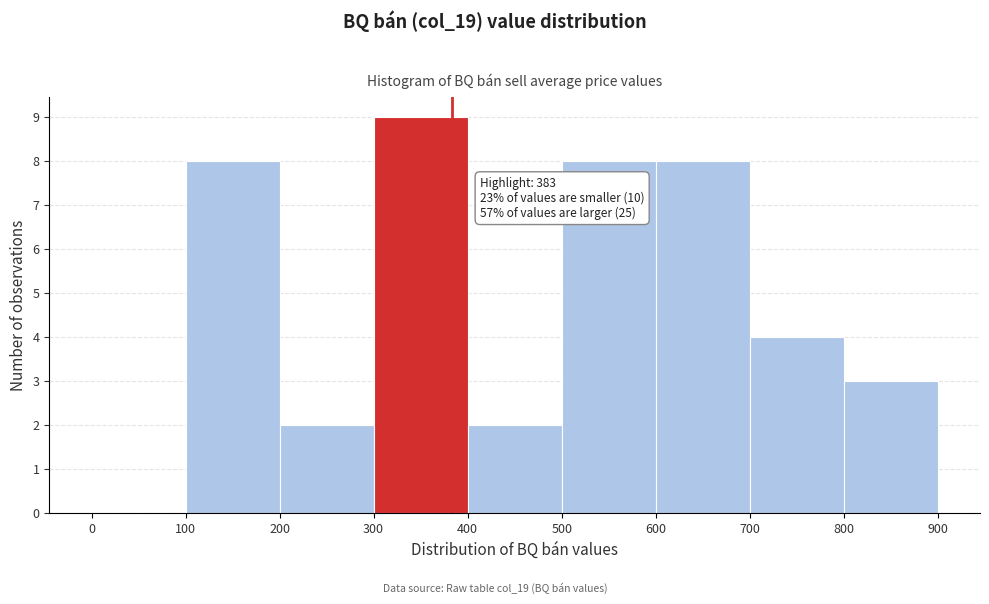

Over which range of the x-axis is the bar tallest?

300 to 400